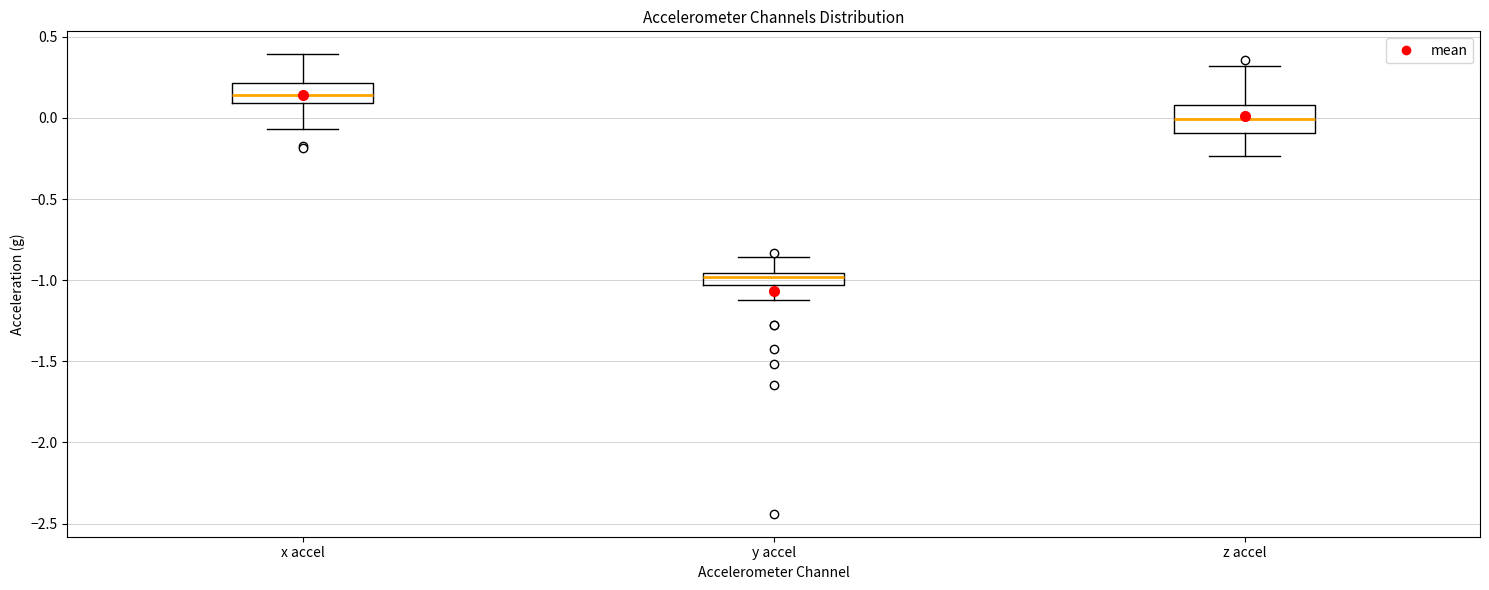

Where does the upper whisker of the box for z accel end on the y-axis? The values are not printed on the chart, so give them approximately, as read against the axis.

0.30